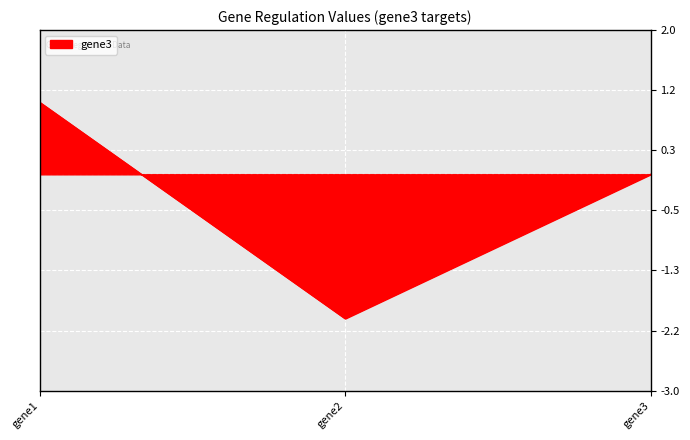

Reading left to right, transcribe all the data shown in this chart.

gene1=1	gene2=-2	gene3=0